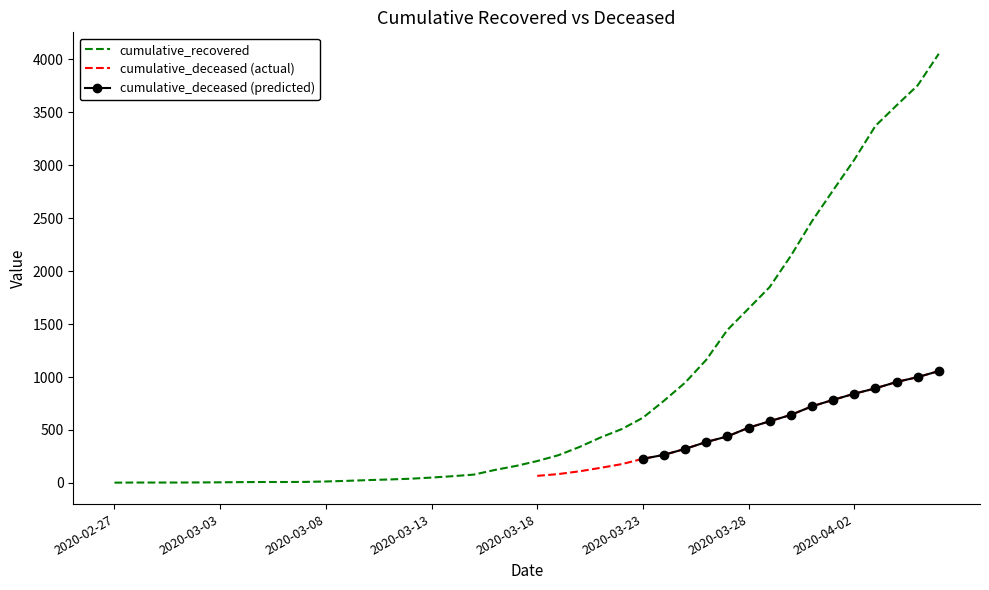

Is it true that the value at 2020-04-05 is 5627?

False